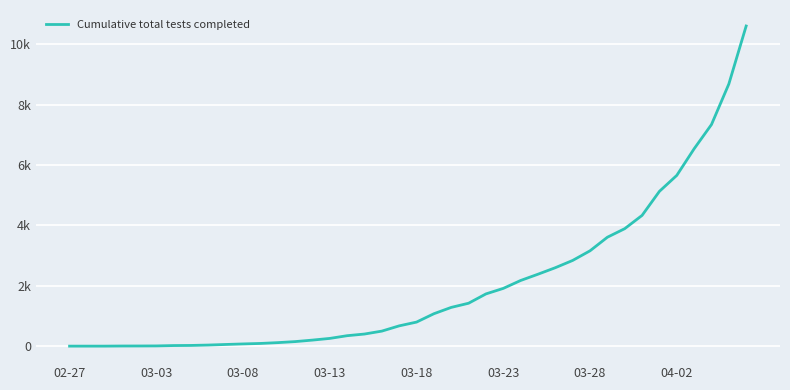

Does the chart display data point markers on the line(s)?

No